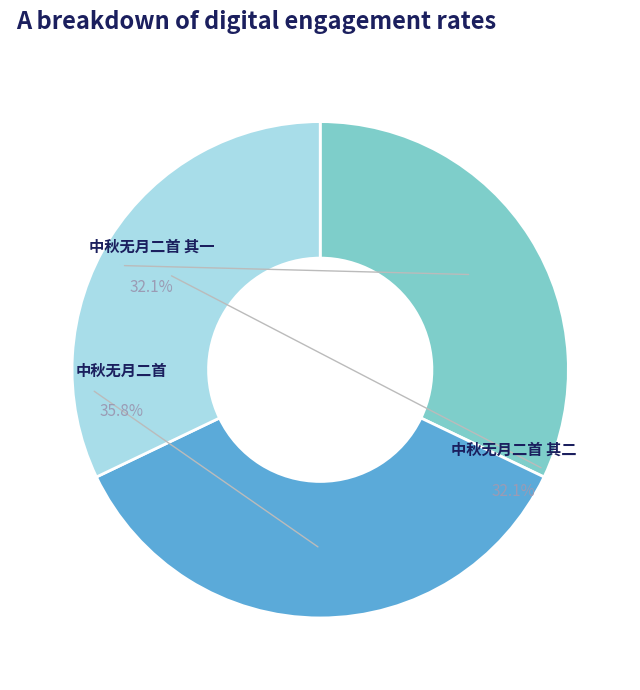

To the nearest percent, what percentage of the pie is 中秋无月二首 其二?

32%